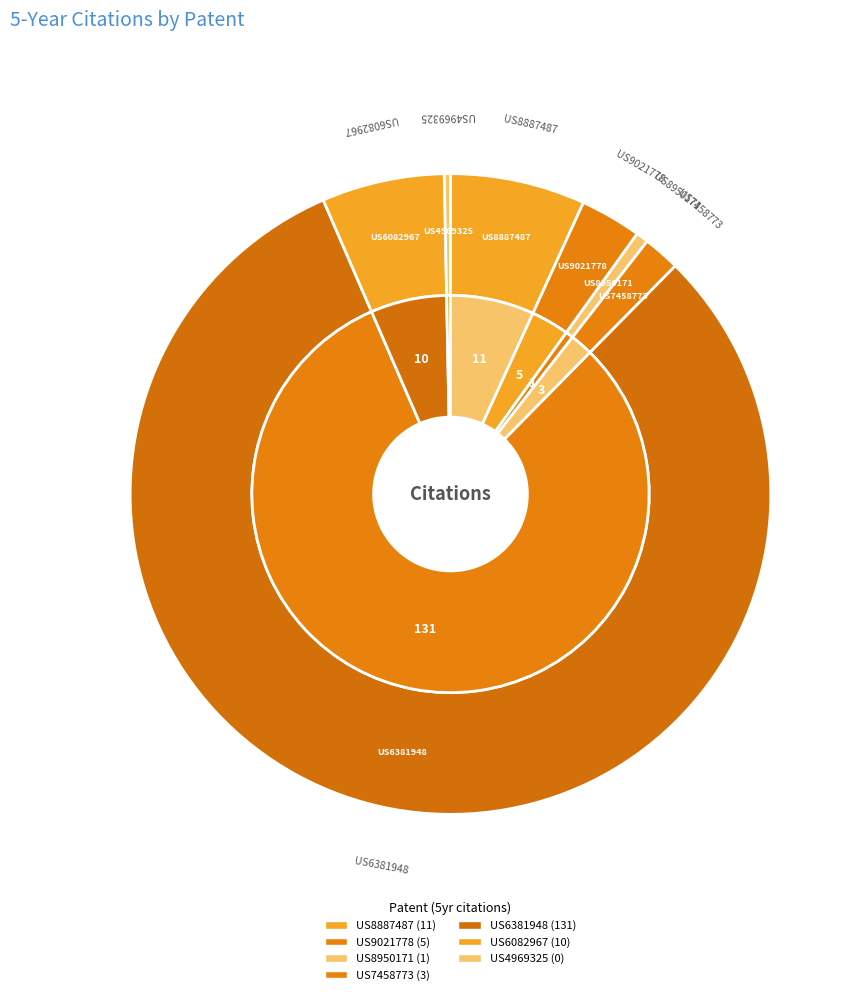

To the nearest percent, what is the average slice percentage?

14%